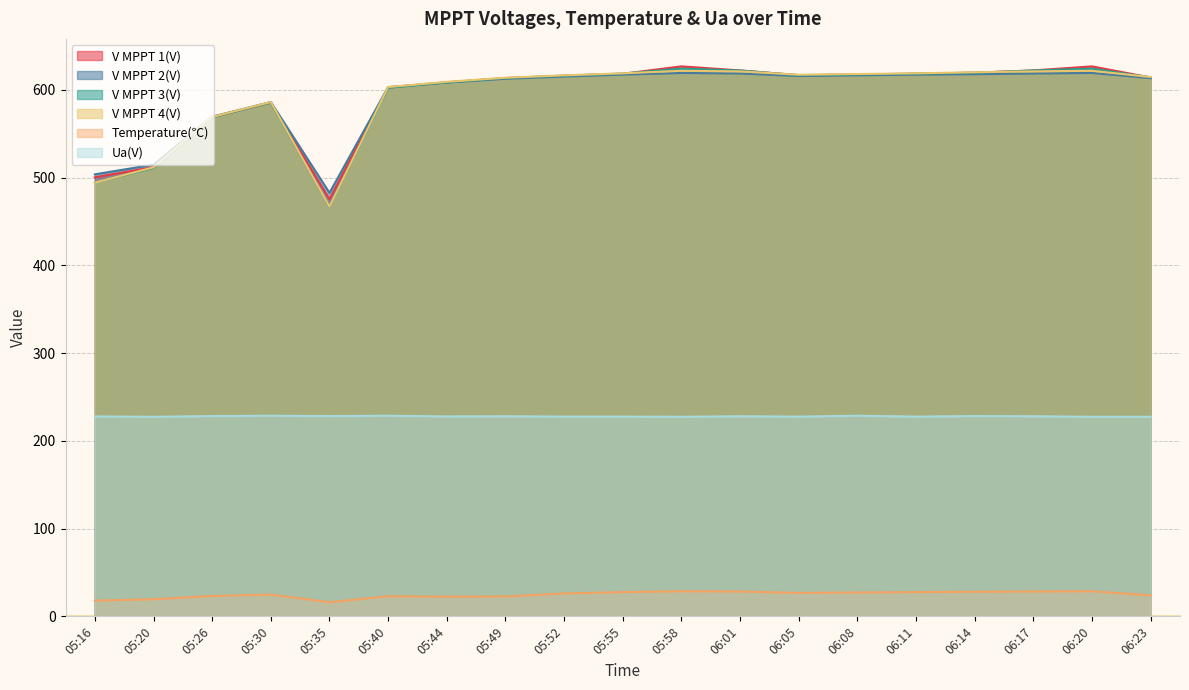

List the series in order of their peak value, lowest first.

Temperature(℃), Ua(V), V MPPT 2(V), V MPPT 4(V), V MPPT 3(V), V MPPT 1(V)